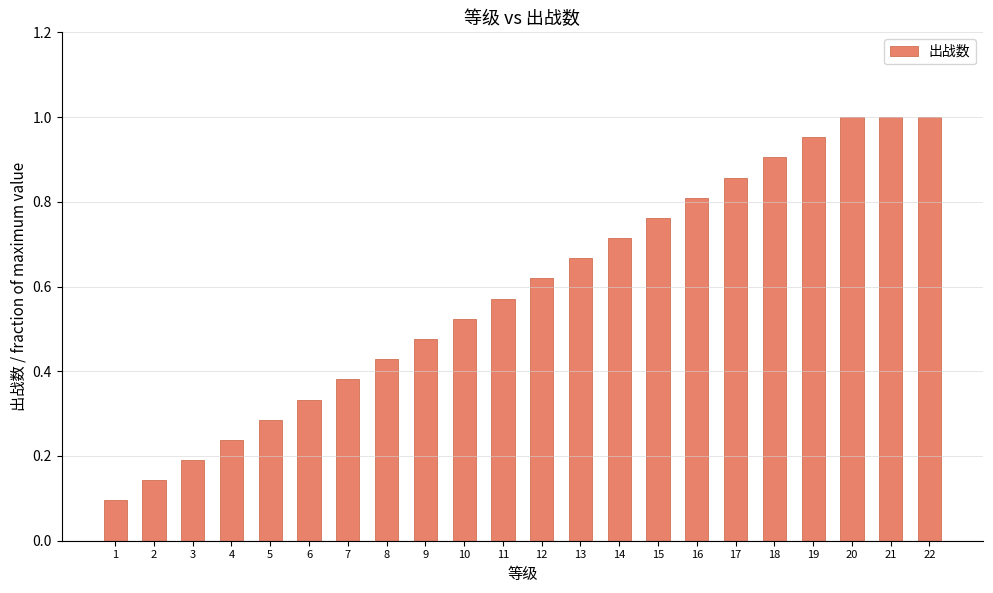

The value at 9 is 0.2. True or false?

False